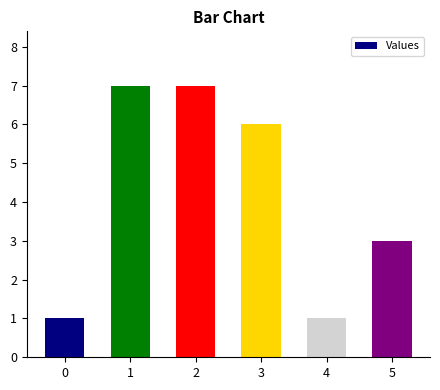

What is the difference between the maximum and minimum values?

6